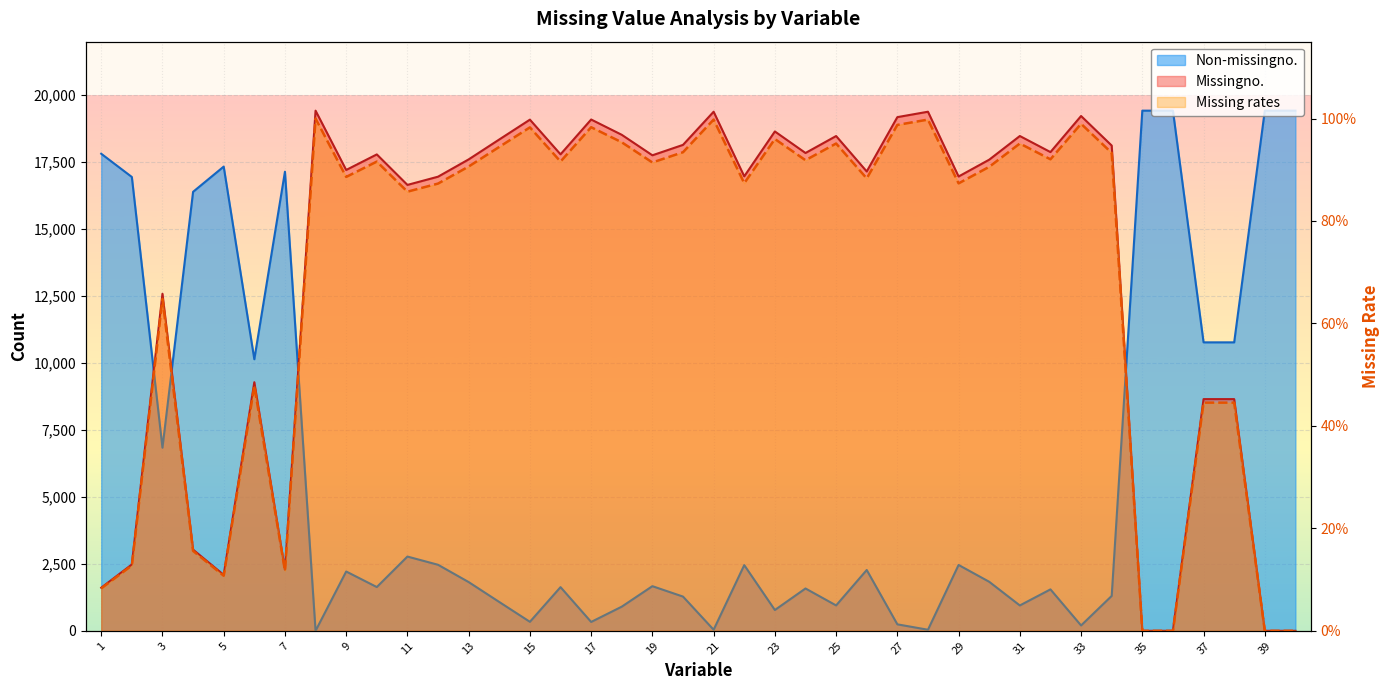

Reading left to right, what are all the values shown in this chart?

Non-missingno.: 1=17815.0	2=16947.0	3=6838.0	4=16393.0	5=17335.0	6=10141.0	7=17144.0	8=0.0	9=2215.0	10=1634.0	11=2773.0	12=2466.0	13=1820.0	14=1076.0	15=336.0	16=1631.0	17=331.0	18=902.0	19=1667.0	20=1278.0	21=40.0	22=2453.0	23=777.0	24=1581.0	25=948.0	26=2271.0	27=242.0	28=40.0	29=2459.0	30=1831.0	31=947.0	32=1547.0	33=200.0	34=1303.0	35=19424.0	36=19424.0	37=10772.0	38=10772.0	39=19424.0	40=19424.0
Missingno.: 1=1609.0	2=2477.0	3=12586.0	4=3031.0	5=2089.0	6=9283.0	7=2280.0	8=19424.0	9=17209.0	10=17790.0	11=16651.0	12=16958.0	13=17604.0	14=18348.0	15=19088.0	16=17793.0	17=19093.0	18=18522.0	19=17757.0	20=18146.0	21=19384.0	22=16971.0	23=18647.0	24=17843.0	25=18476.0	26=17153.0	27=19182.0	28=19384.0	29=16965.0	30=17593.0	31=18477.0	32=17877.0	33=19224.0	34=18121.0	35=0.0	36=0.0	37=8652.0	38=8652.0	39=0.0	40=0.0
Missing rates: 1=0.1	2=0.1	3=0.6	4=0.2	5=0.1	6=0.5	7=0.1	8=1.0	9=0.9	10=0.9	11=0.9	12=0.9	13=0.9	14=0.9	15=1.0	16=0.9	17=1.0	18=1.0	19=0.9	20=0.9	21=1.0	22=0.9	23=1.0	24=0.9	25=1.0	26=0.9	27=1.0	28=1.0	29=0.9	30=0.9	31=1.0	32=0.9	33=1.0	34=0.9	35=0.0	36=0.0	37=0.4	38=0.4	39=0.0	40=0.0